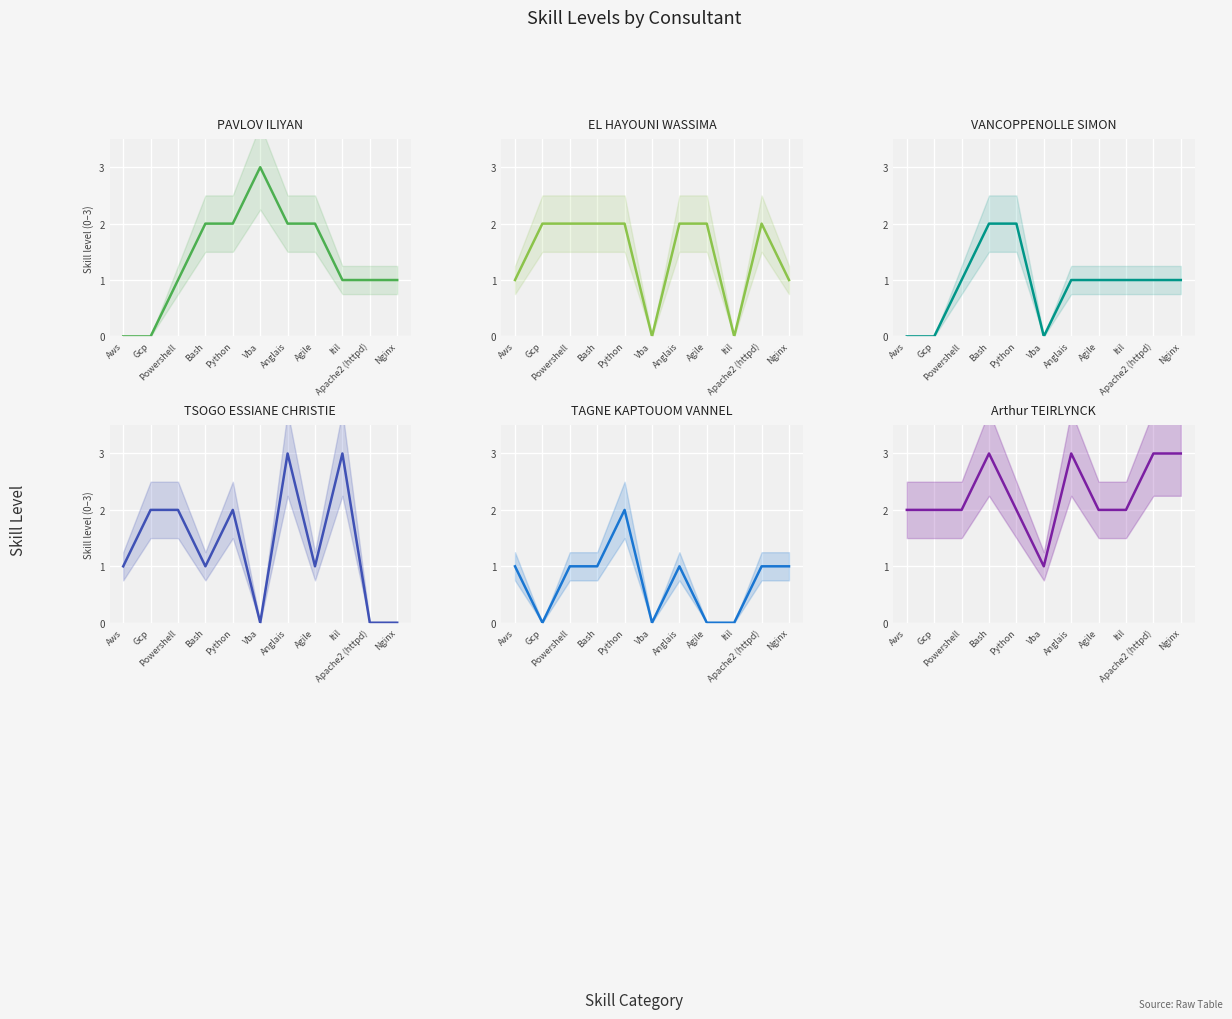

Is it true that PAVLOV ILIYAN equals 1 at Powershell?

True